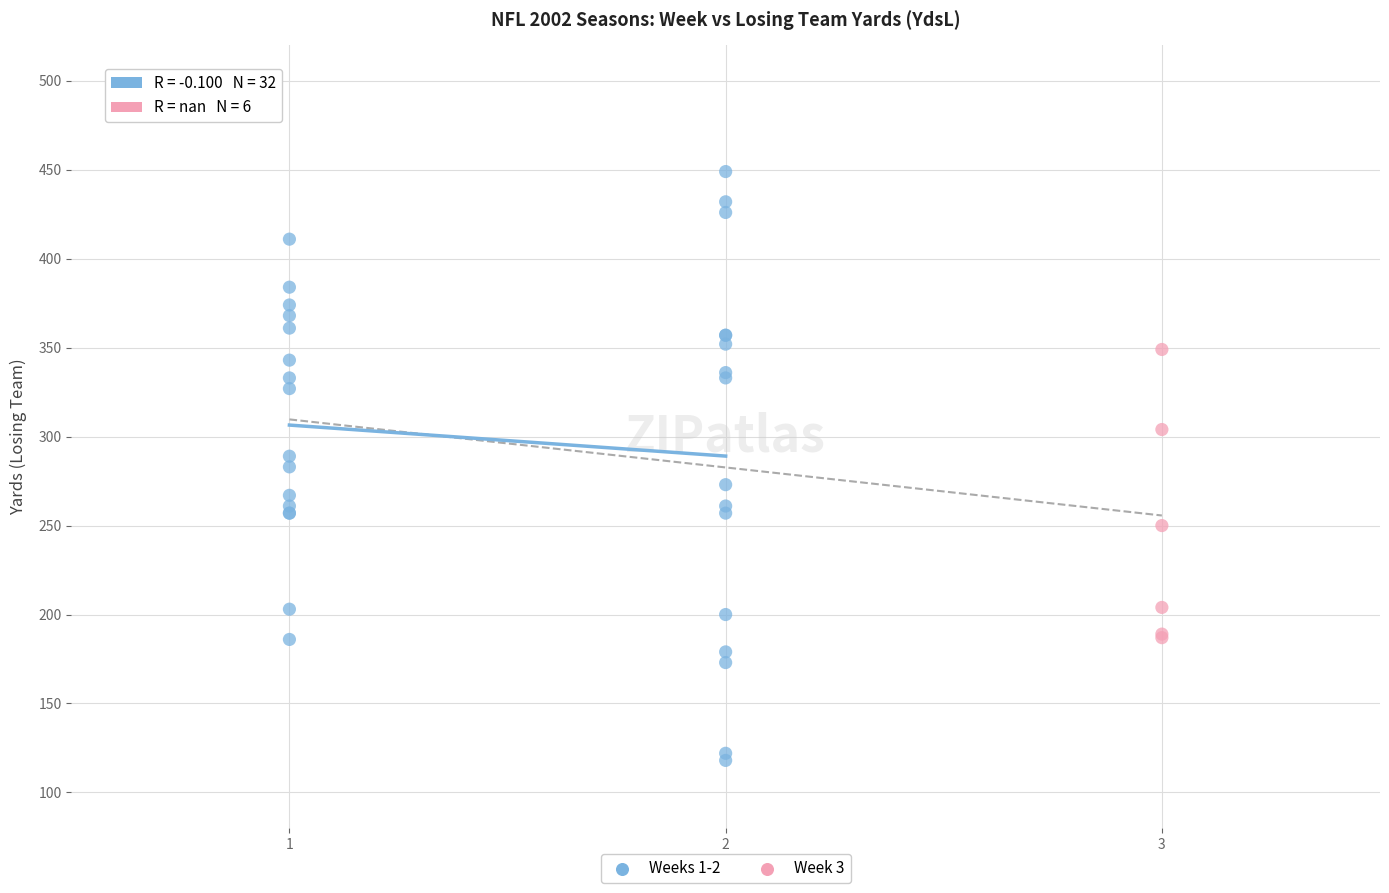

Which series has the widest spread of Y values?

Weeks 1-2